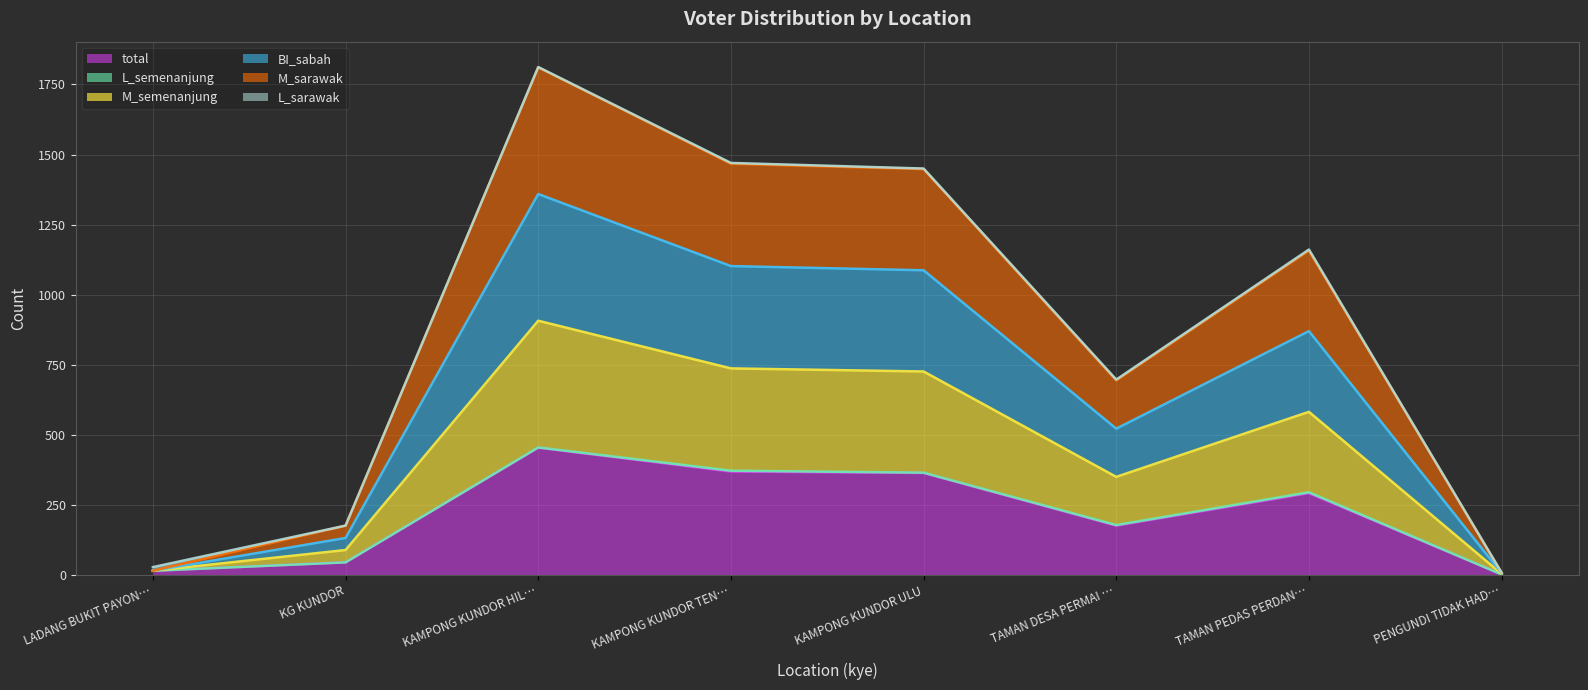

How many categories are shown in the chart?

8